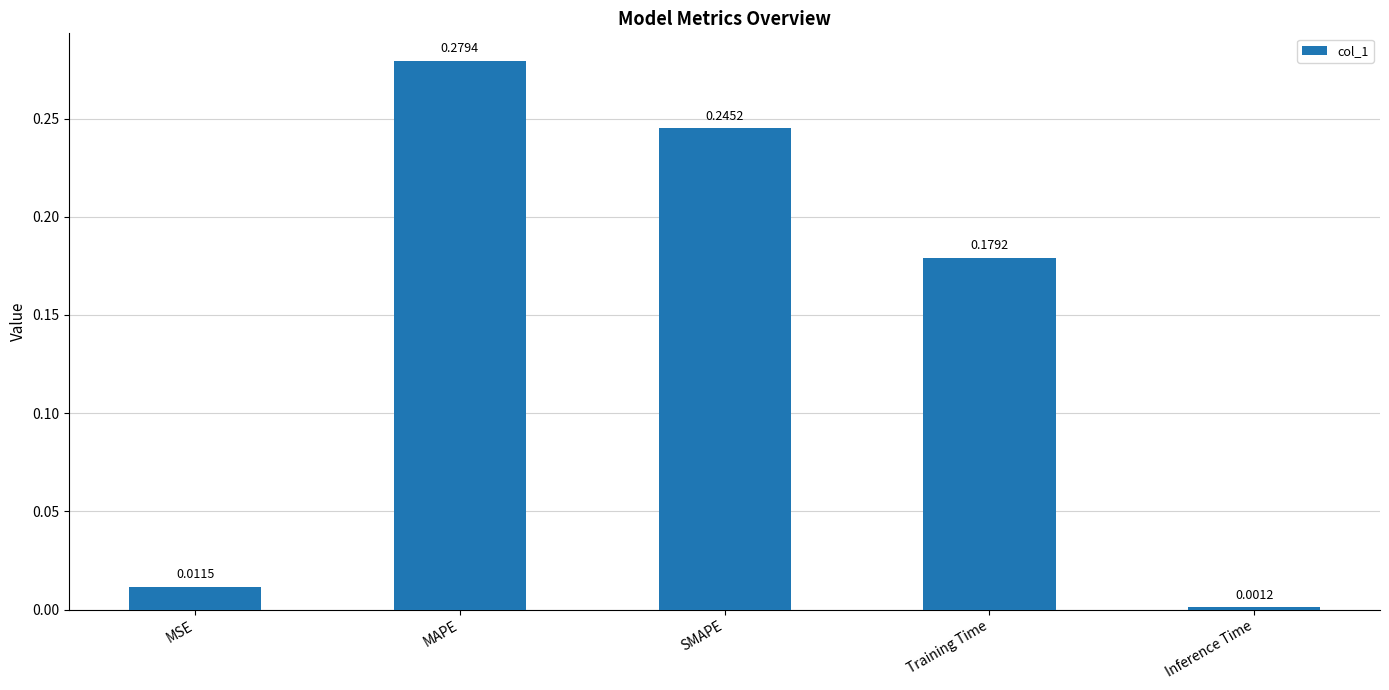

List the labels in order of value, largest first.

MAPE, SMAPE, Training Time, MSE, Inference Time